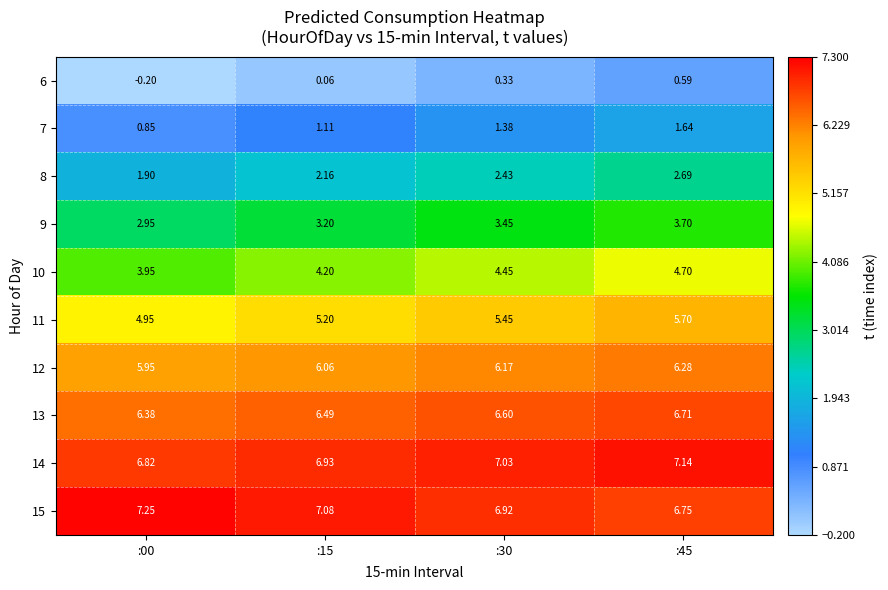

Is the value of 9 at :00 greater than the value of 13 at :15?

No